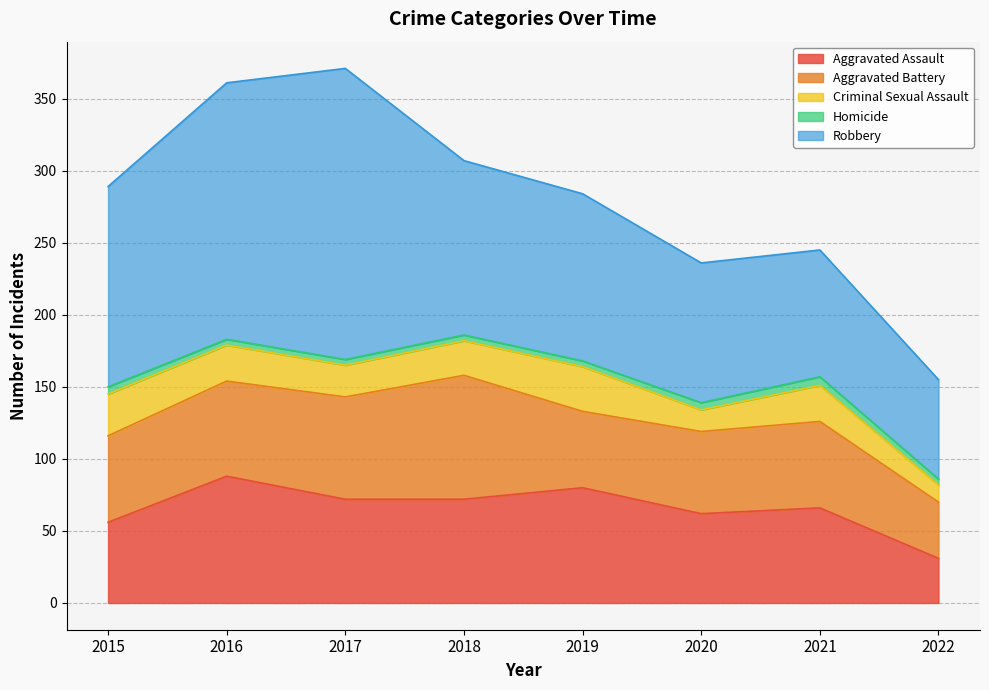

What is the total value across all series at 2019?

284